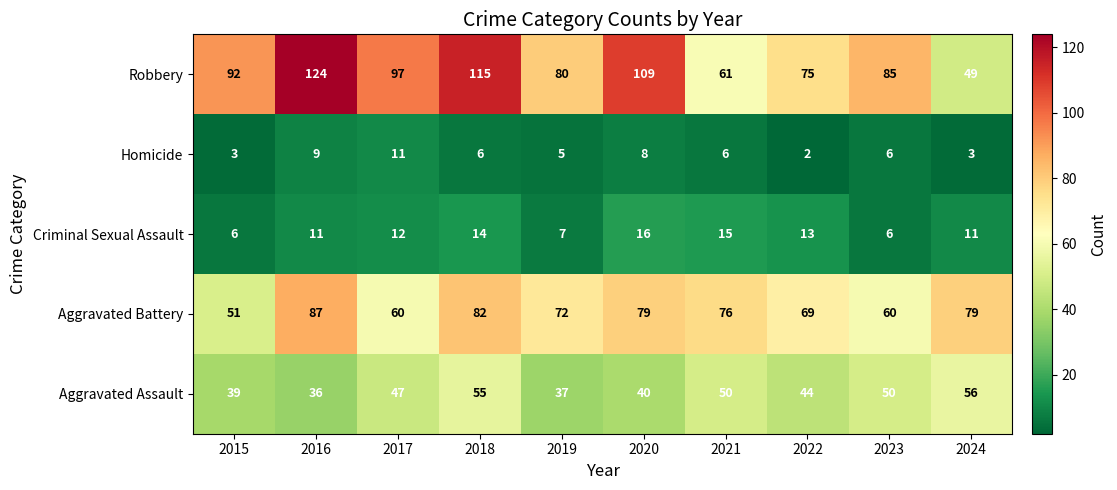

Rank the series by their maximum value, from lowest to highest.

Homicide, Criminal Sexual Assault, Aggravated Assault, Aggravated Battery, Robbery